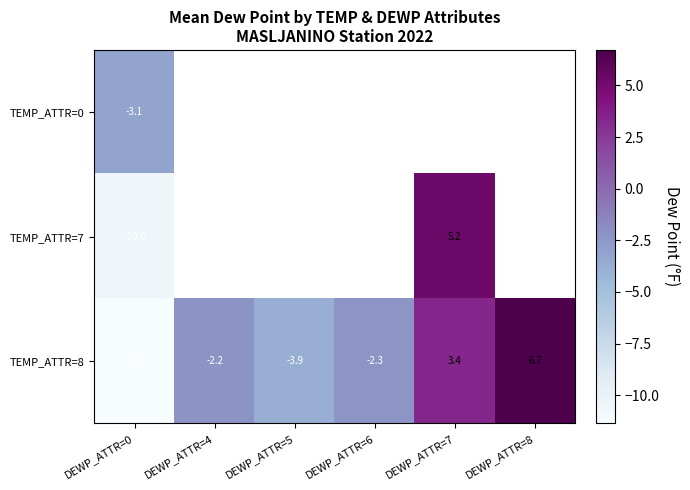

What is the sum of the TEMP_ATTR=8 values at DEWP_ATTR=5 and DEWP_ATTR=0?

-15.3